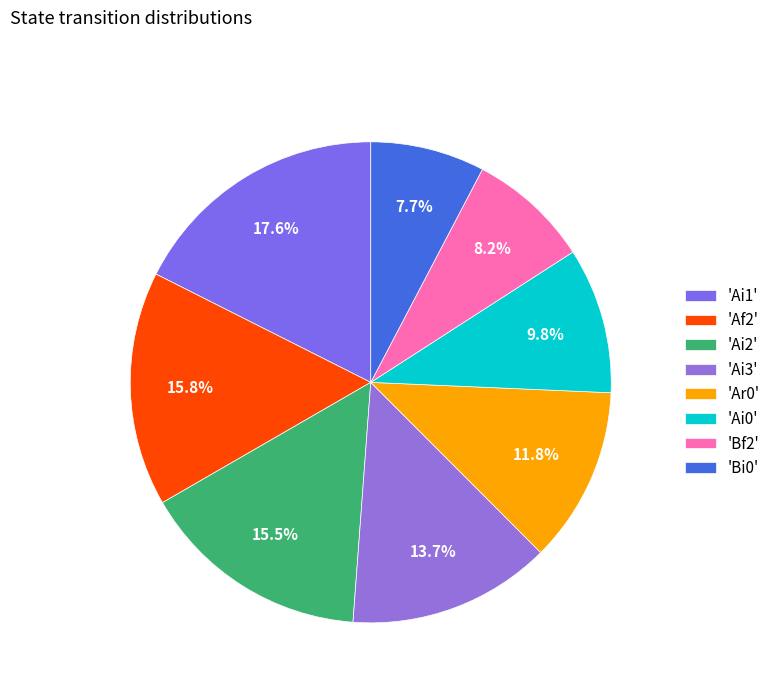

Count the number of slices in the pie.

8